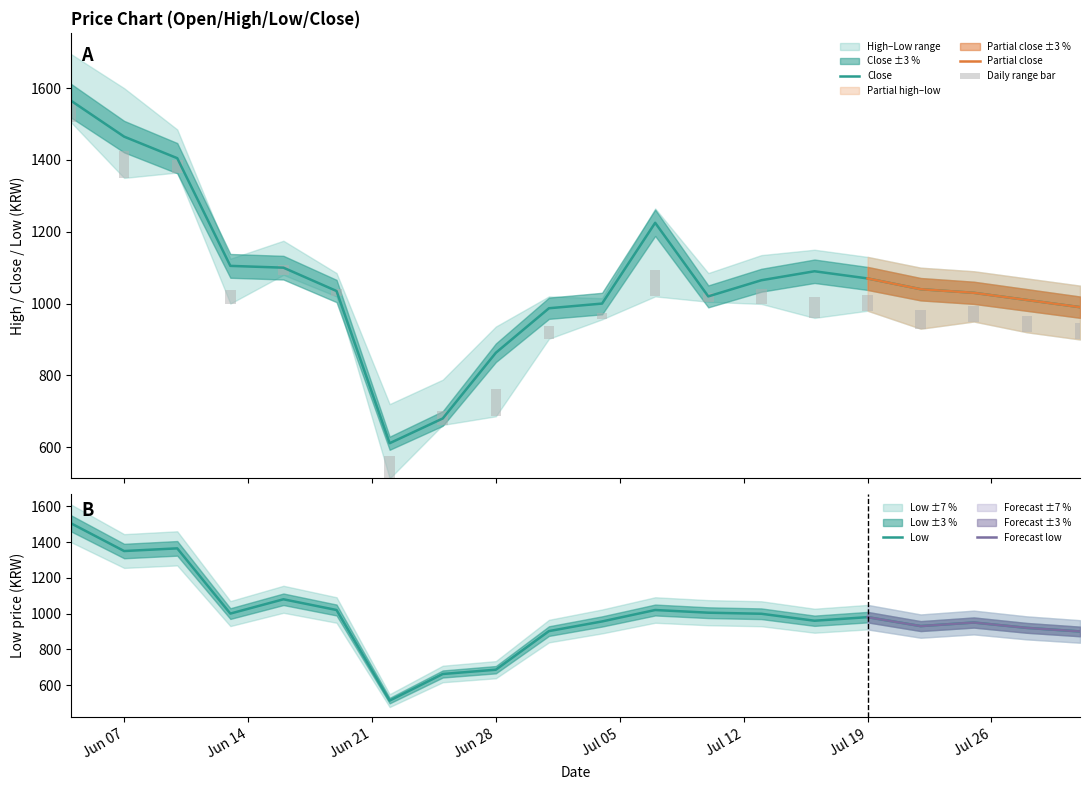

What is the highest value of the low series?

1505